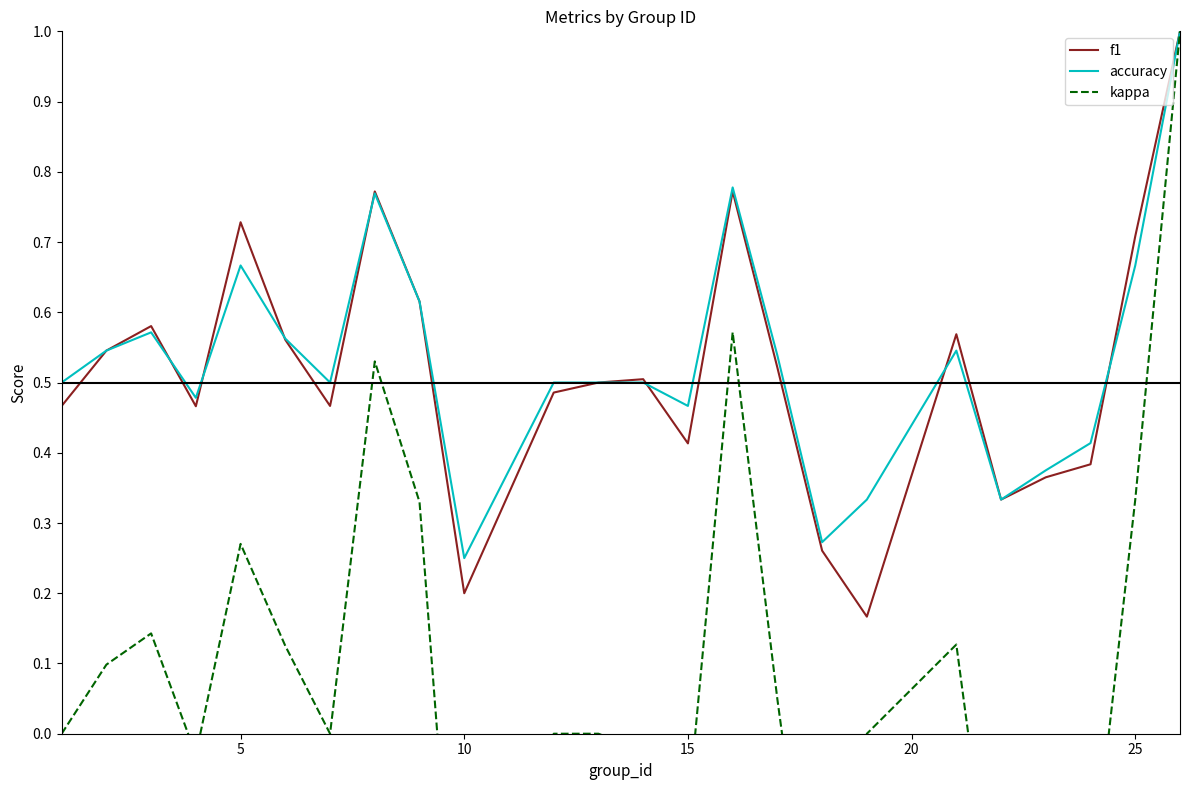

In f1, how many points are lower than both neighbors (excluding endpoints)?

6